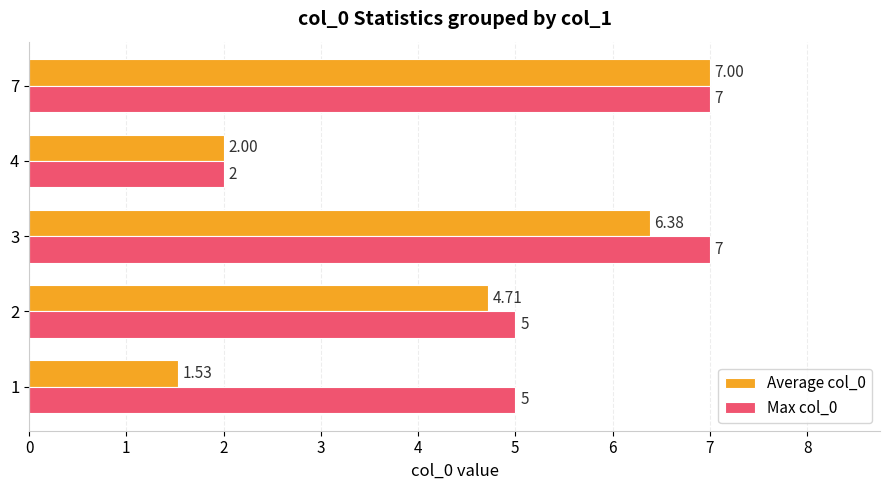

What is the sum of all Max col_0 values?

26.0